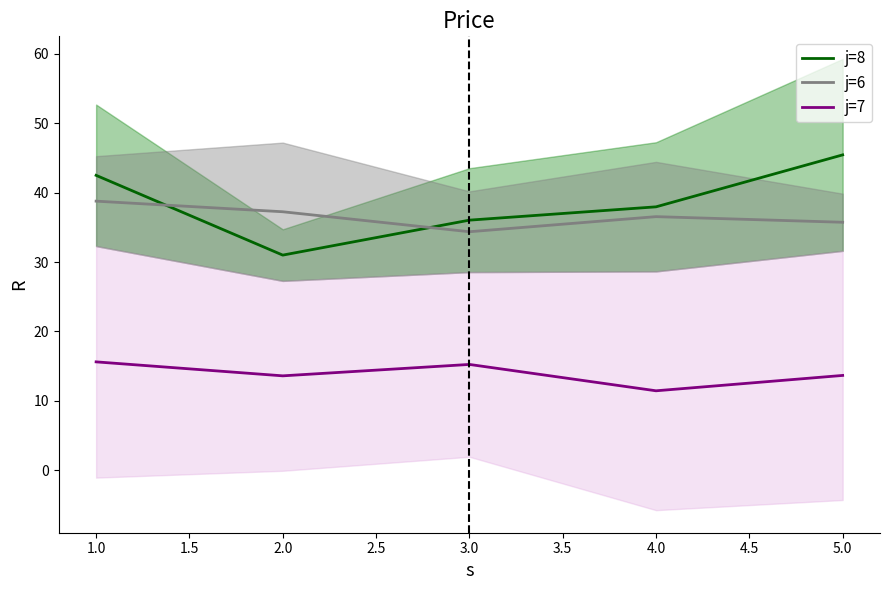

How many lines are shown in the chart?

3